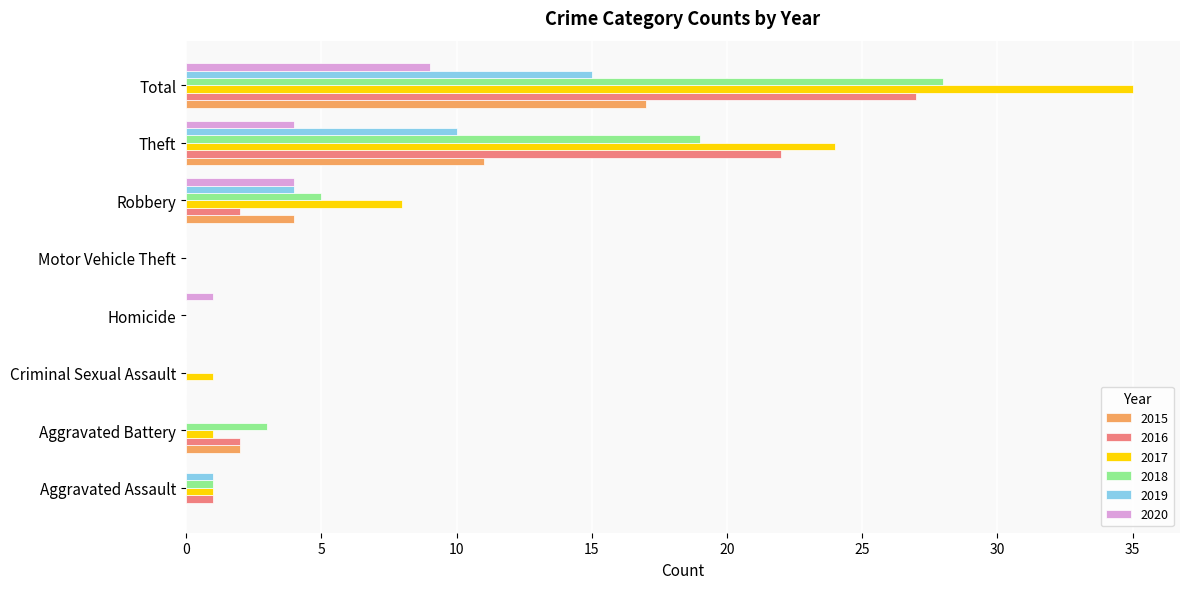

The value of 2017 at Aggravated Battery is 1. True or false?

True